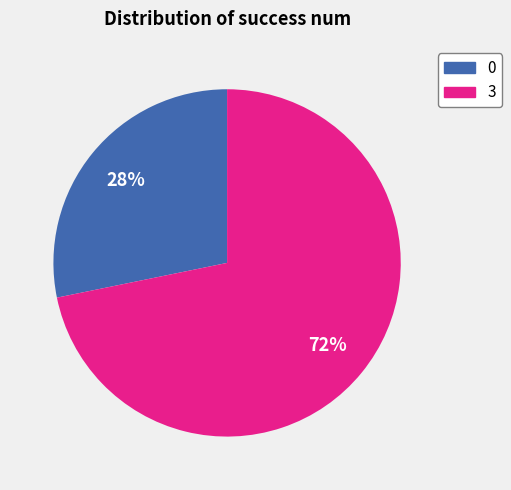

Which category has the biggest portion of the pie?

3